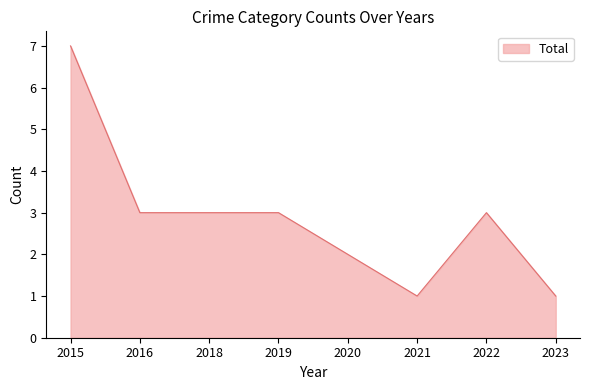

The chart shows a value of 2 at 2020. True or false?

True